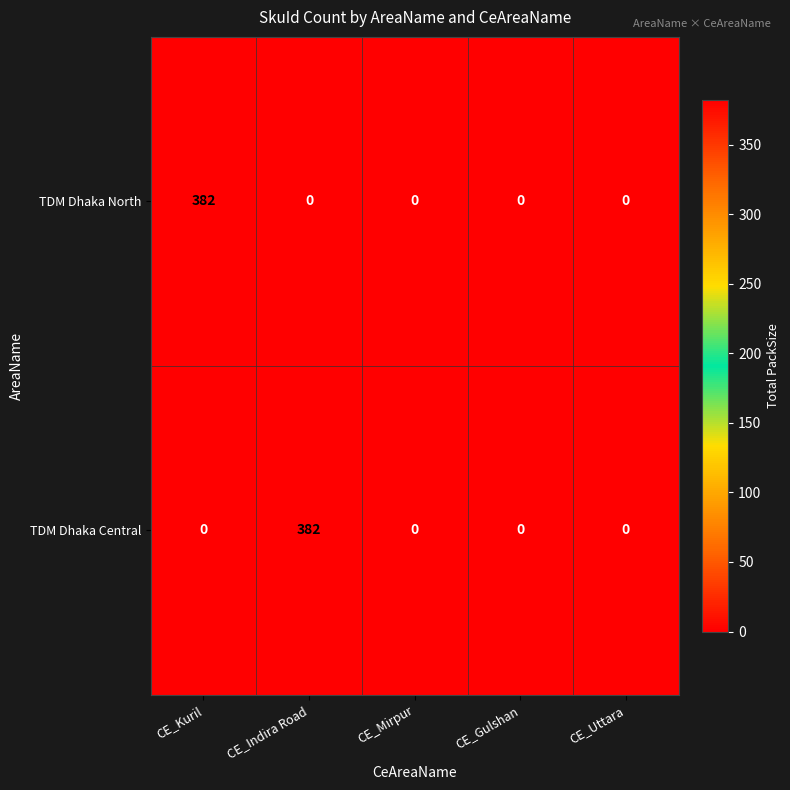

How many data points does each series have?

5